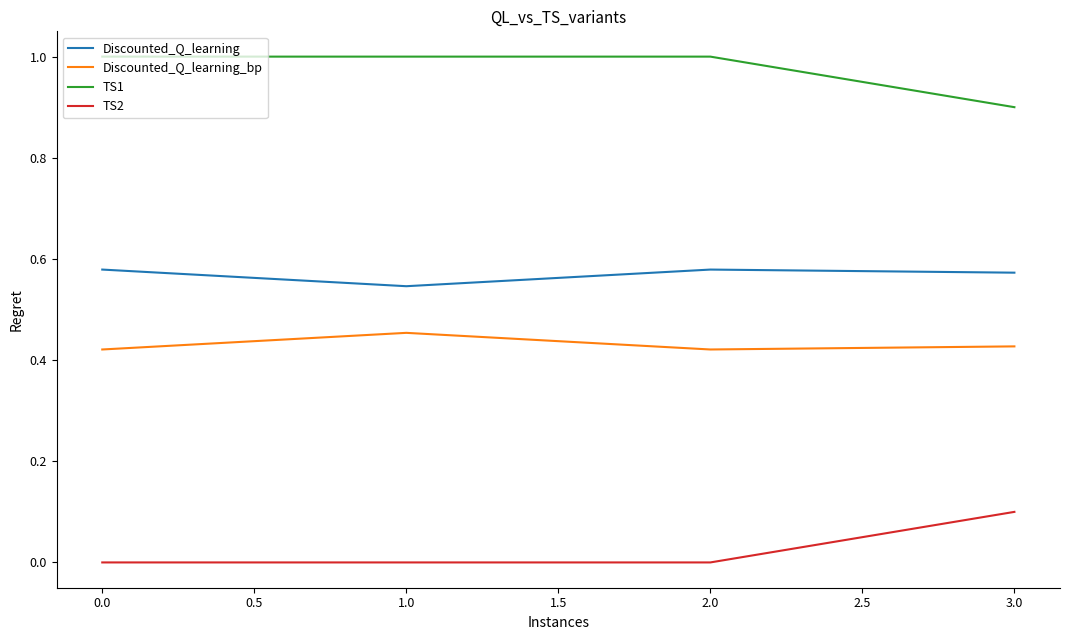

True or false: Discounted_Q_learning and Discounted_Q_learning_bp cross at least once.

False